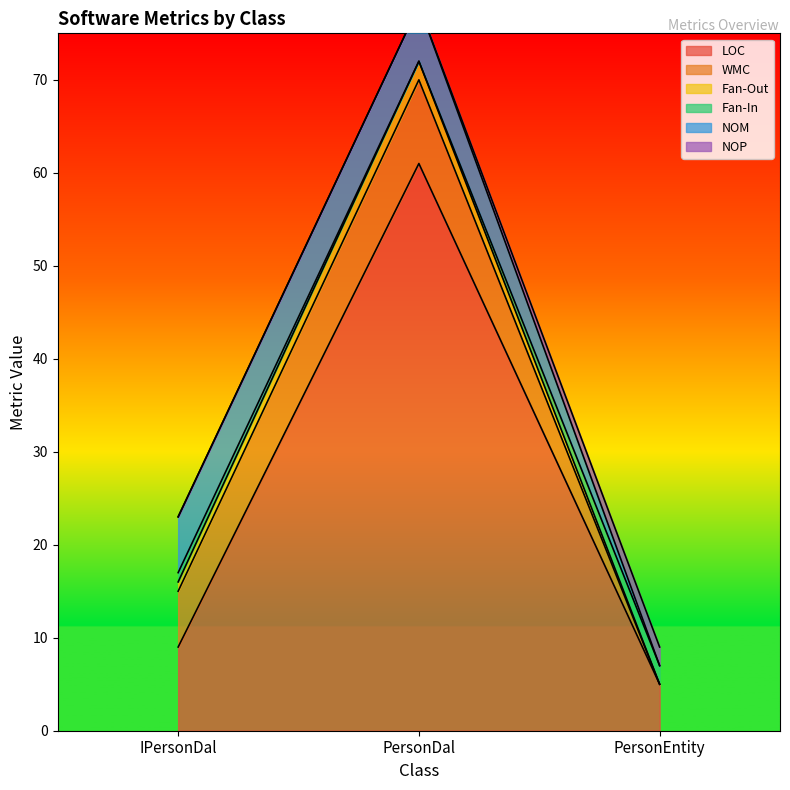

What is the total value across all series at PersonEntity?

9